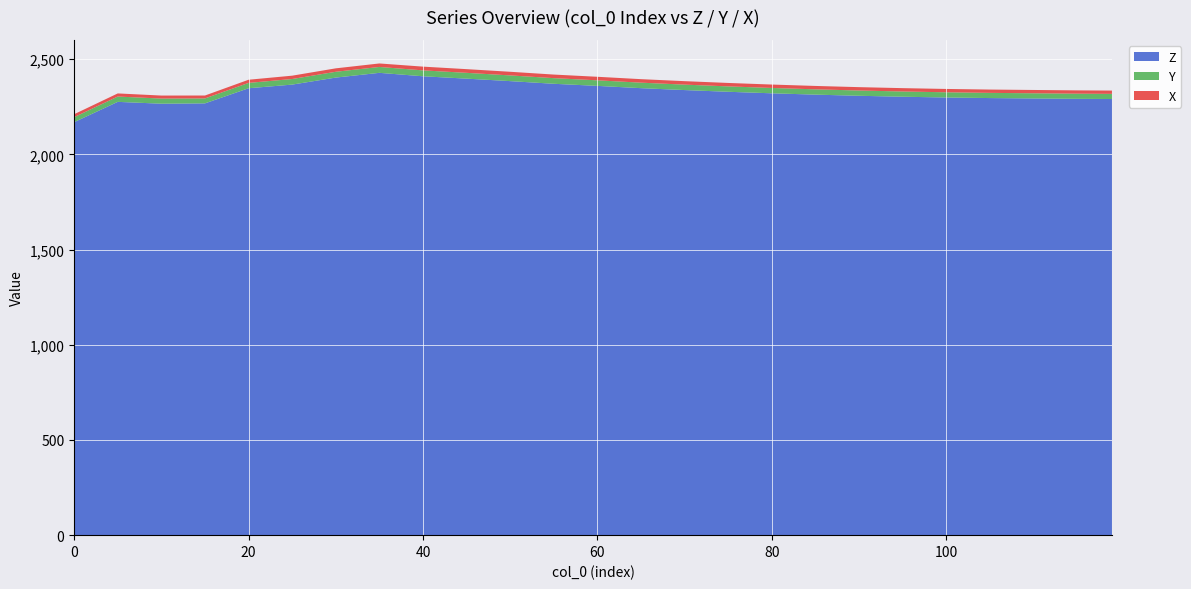

What is the maximum value for Z?

2428.5